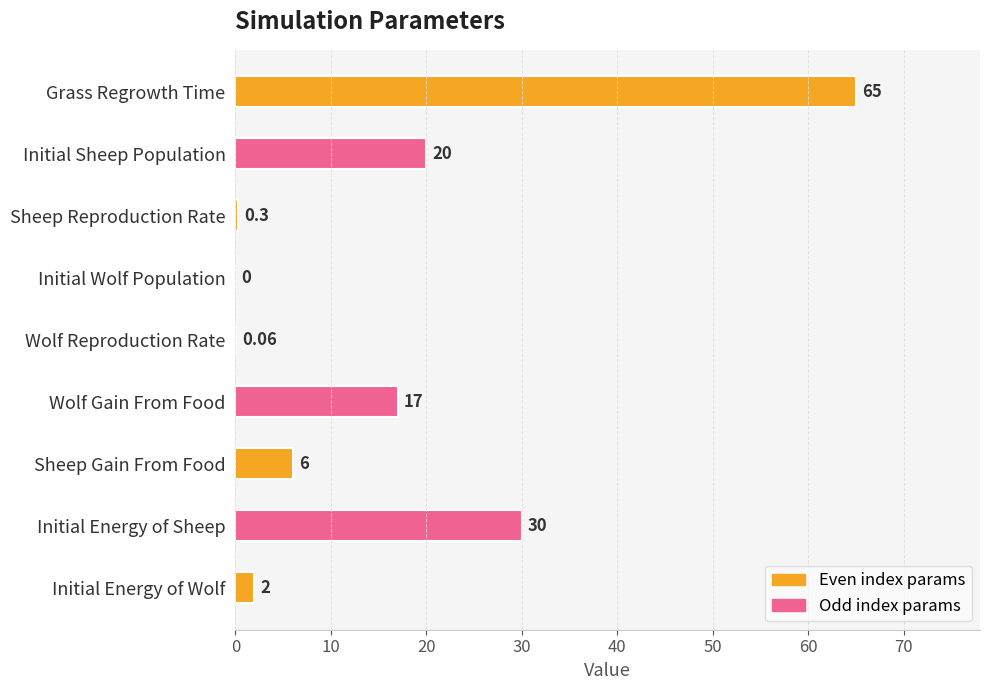

At which label is the value closest to 32?

Initial Energy of Sheep